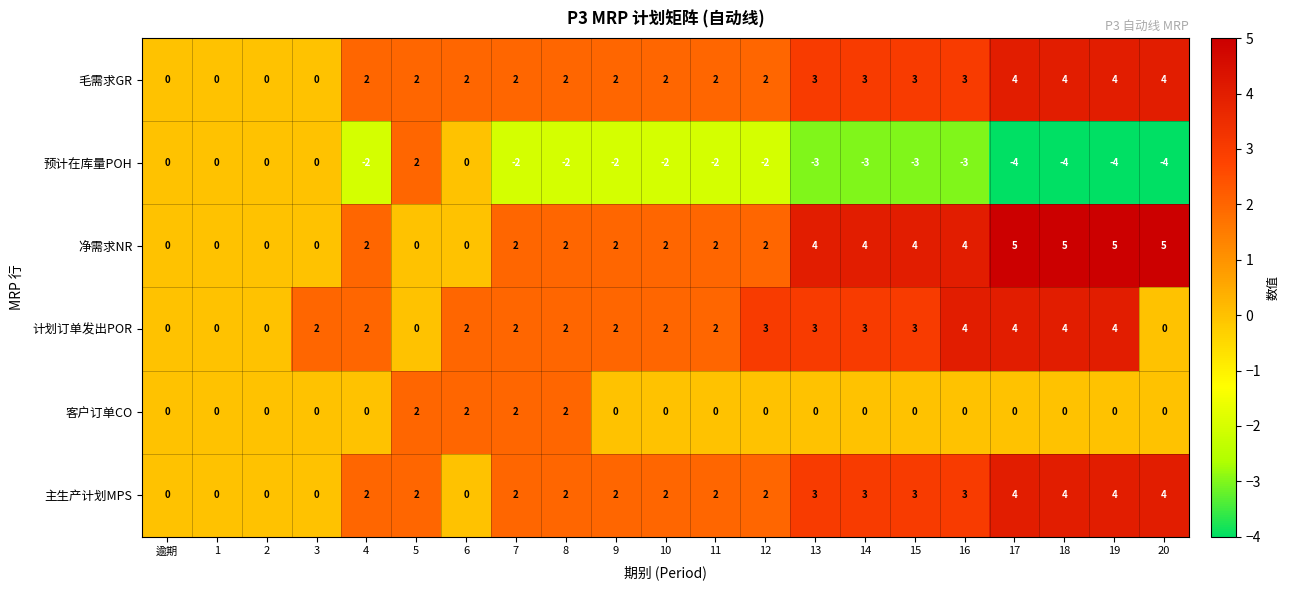

What is the approximate value of 净需求NR at 18?

5